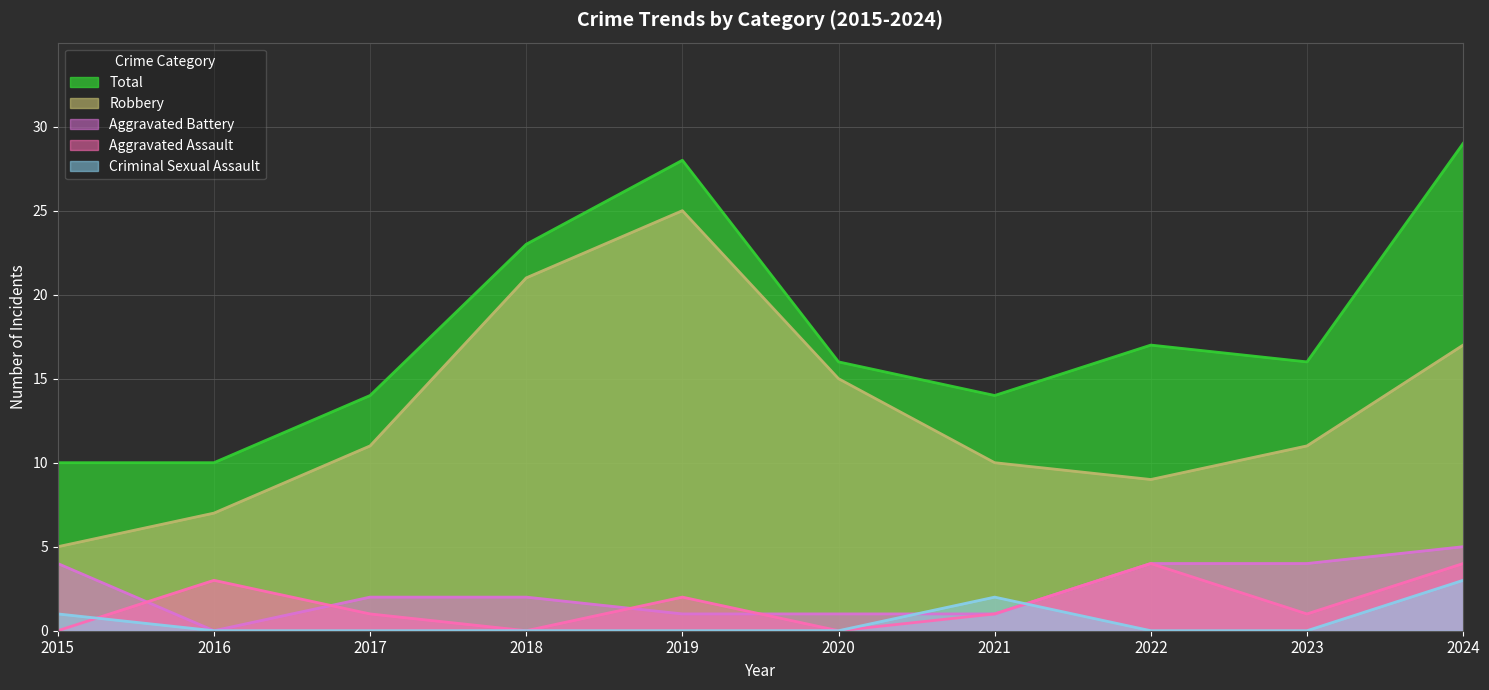

The Total series shows 39 at 2018. True or false?

False